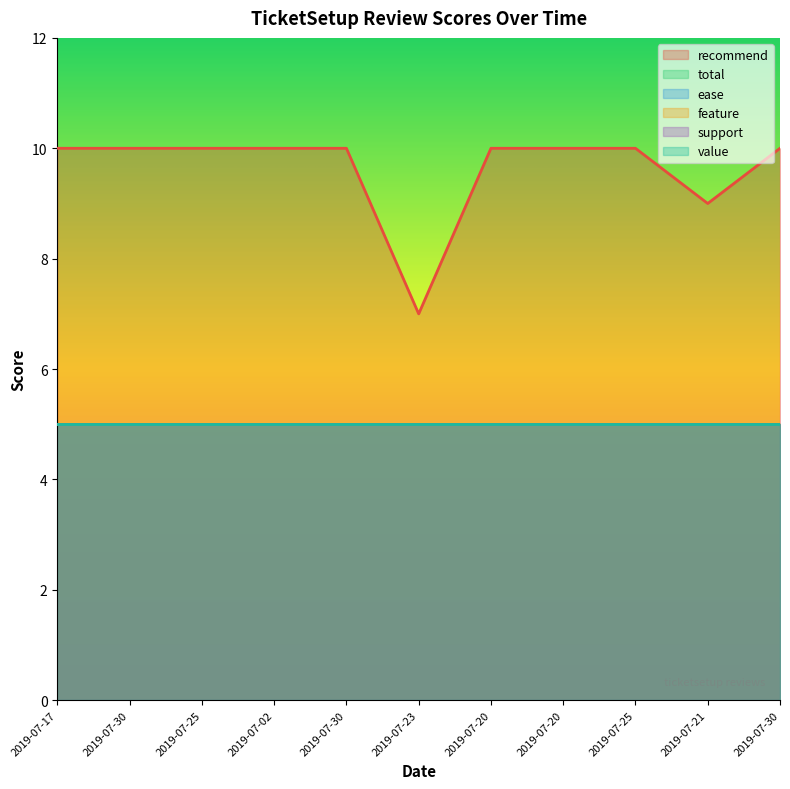

Which series has the widest spread of values?

recommend